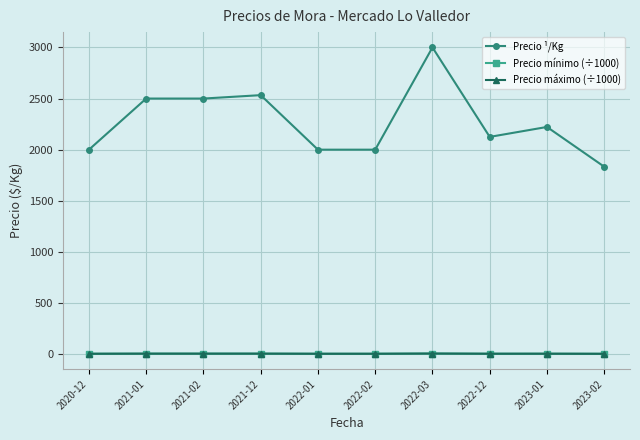

Which series has the widest spread of values?

Precio ¹/Kg